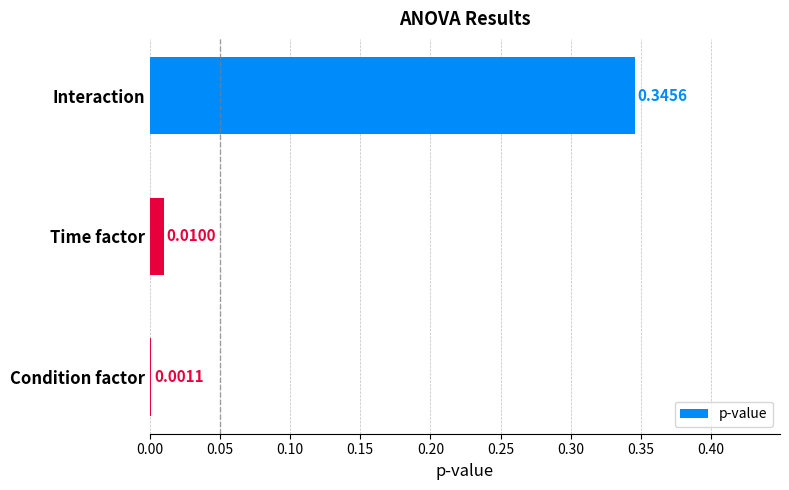

What is the sum of the values at Time factor and Interaction?

0.4